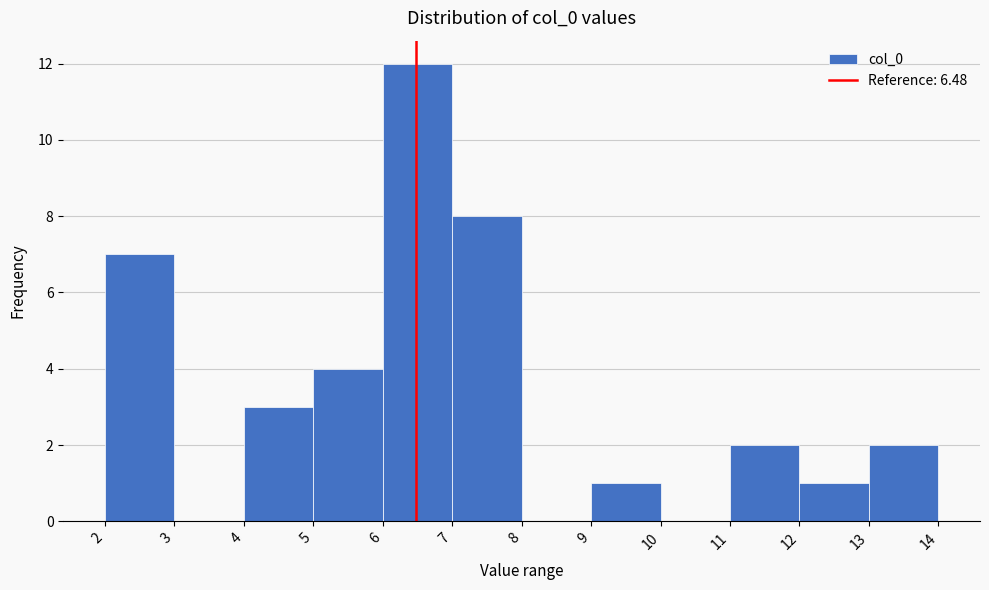

Which range on the x-axis has the tallest bar?

6 to 7